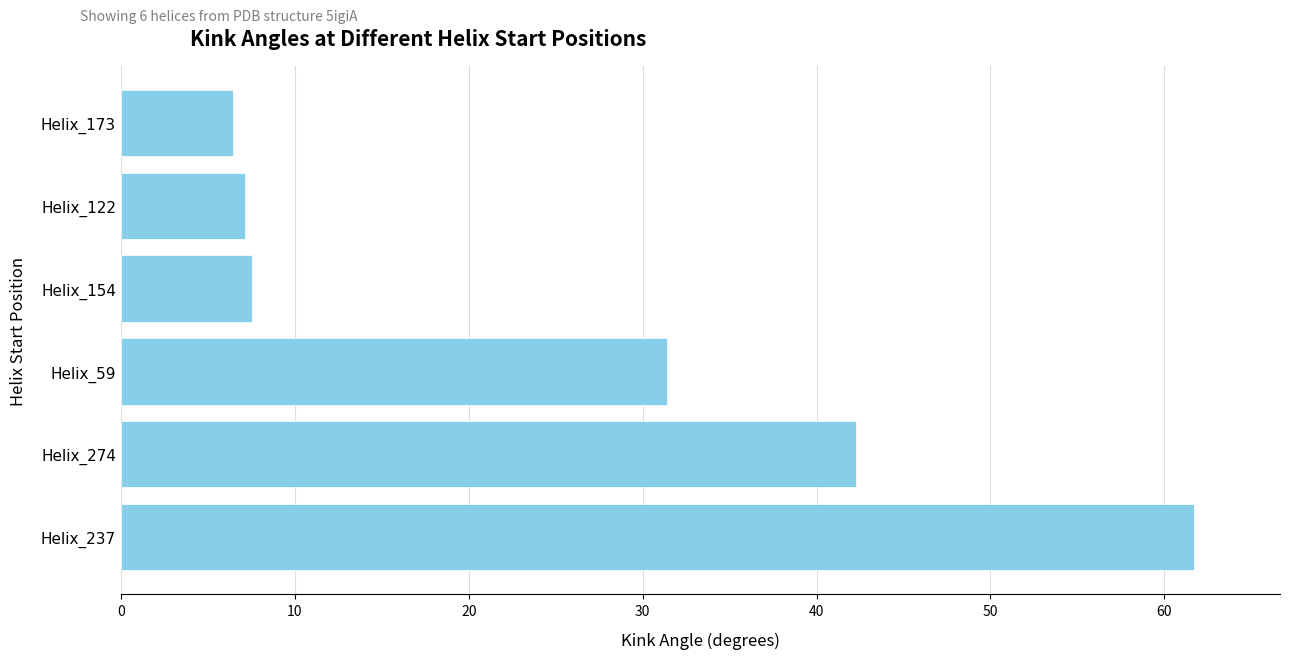

Is it true that the value at Helix_59 is 13.1?

False